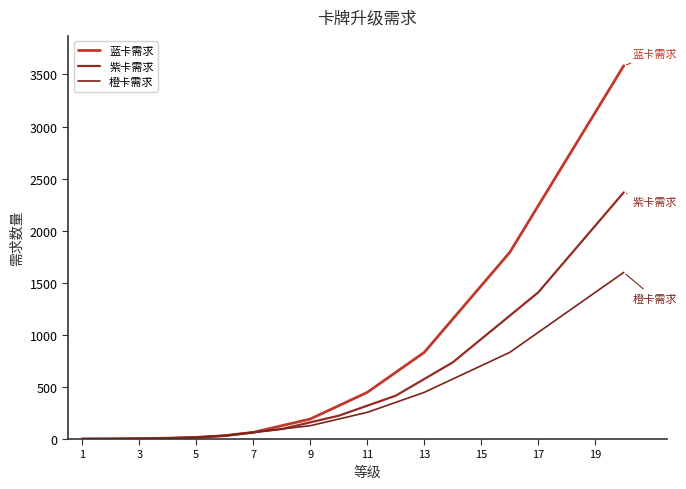

True or false: 蓝卡需求 has more than 1 interior local peaks.

False